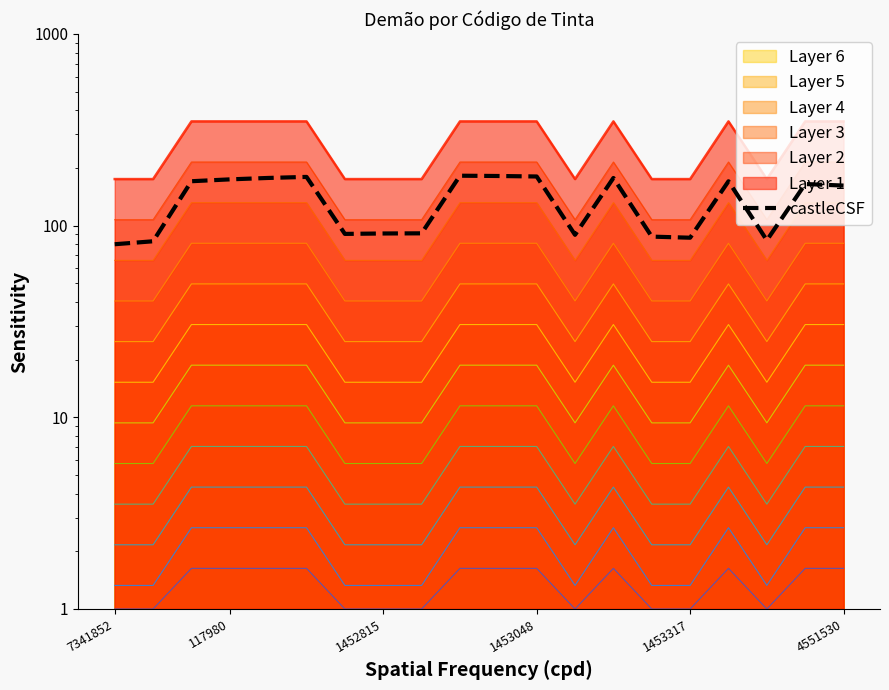

How many values are below 164?

10